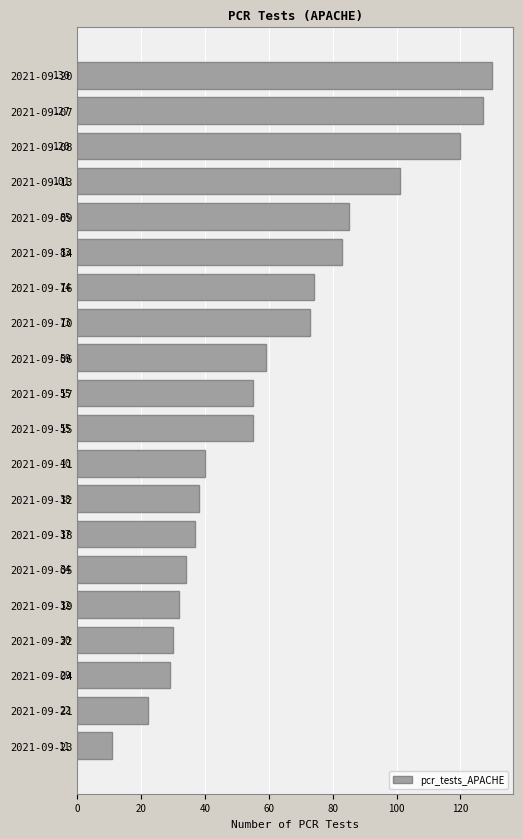

Reading bottom to top, transcribe all the data shown in this chart.

2021-09-23=11	2021-09-21=22	2021-09-04=29	2021-09-22=30	2021-09-19=32	2021-09-05=34	2021-09-18=37	2021-09-12=38	2021-09-11=40	2021-09-15=55	2021-09-17=55	2021-09-06=59	2021-09-10=73	2021-09-16=74	2021-09-14=83	2021-09-09=85	2021-09-13=101	2021-09-08=120	2021-09-07=127	2021-09-20=130